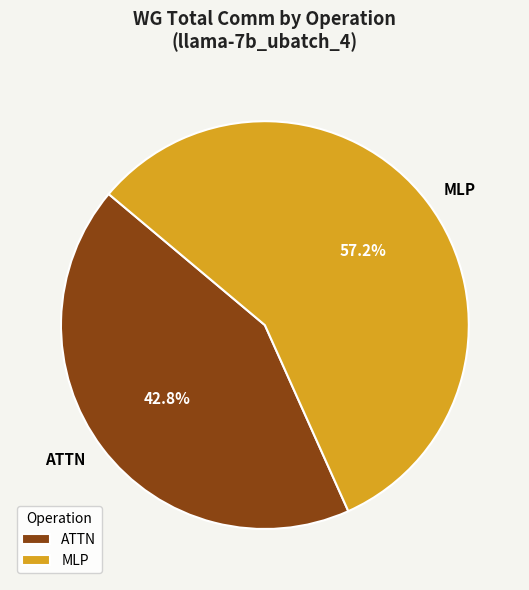

Which has a higher value, ATTN or MLP?

MLP